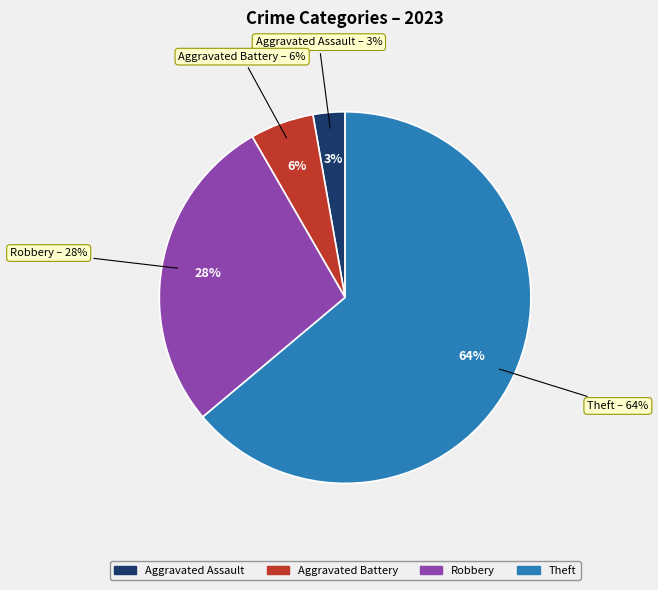

Is Robbery the majority of the pie?

No